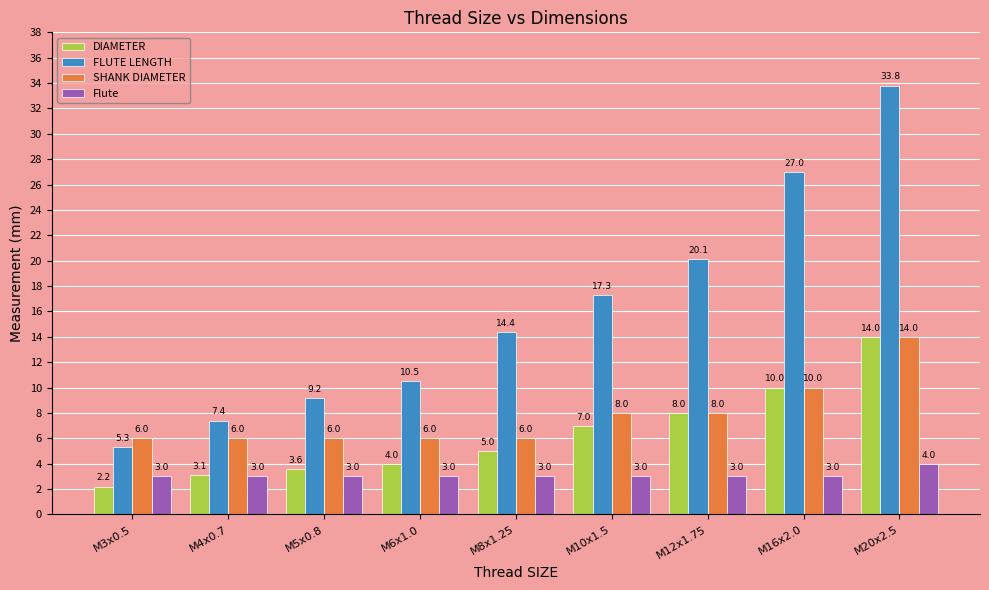

Which series has the largest range (max minus min)?

FLUTE LENGTH